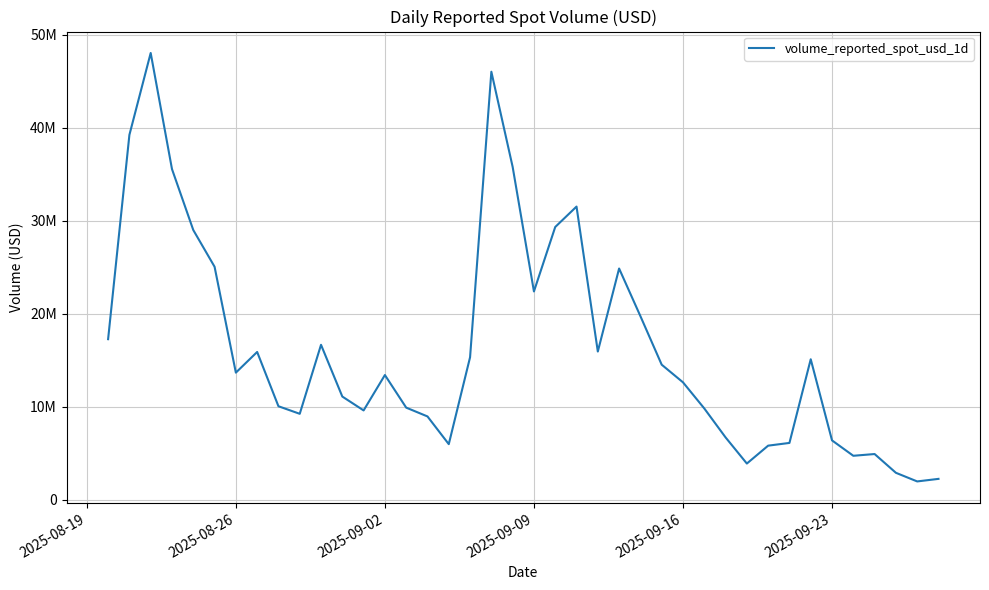

What is the greatest value displayed?

48017105.7